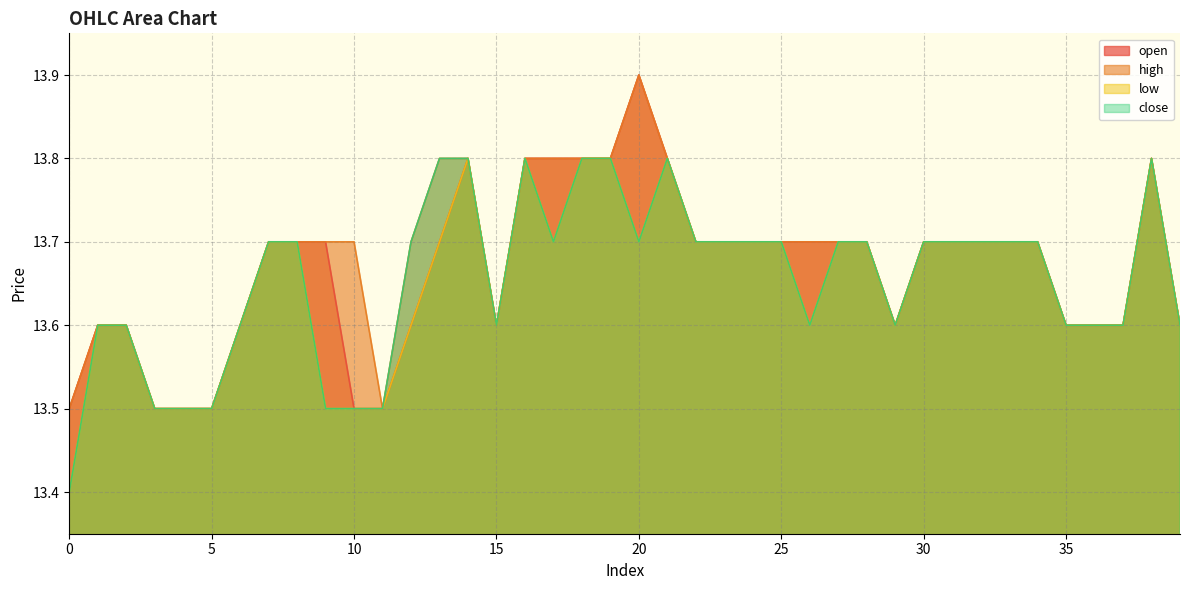

What is the sum of all low values?

546.0